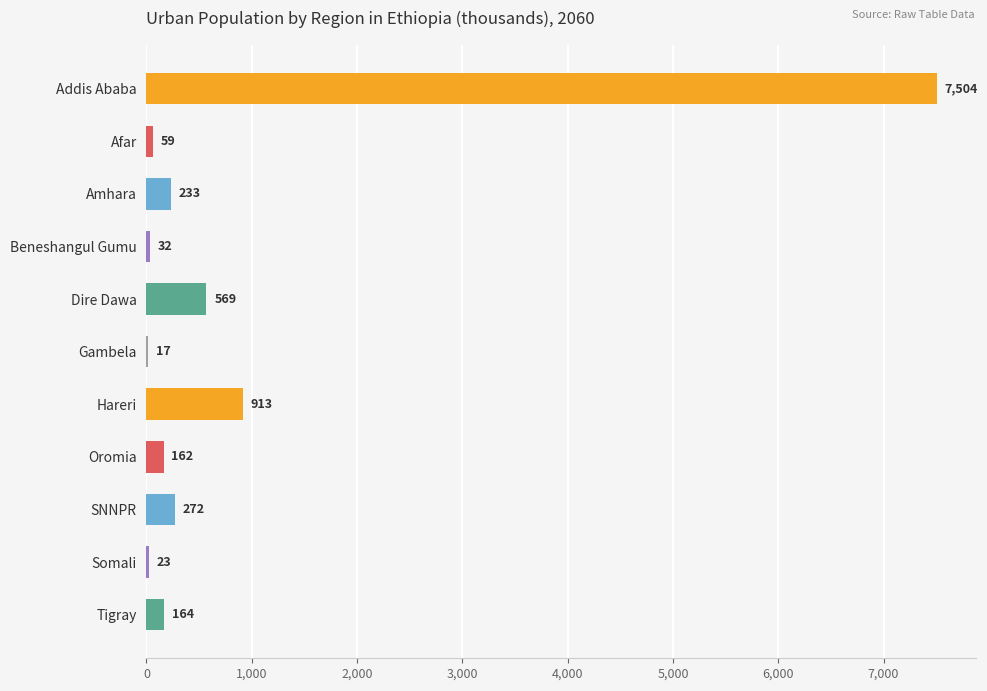

Read the value at SNNPR.

272.2